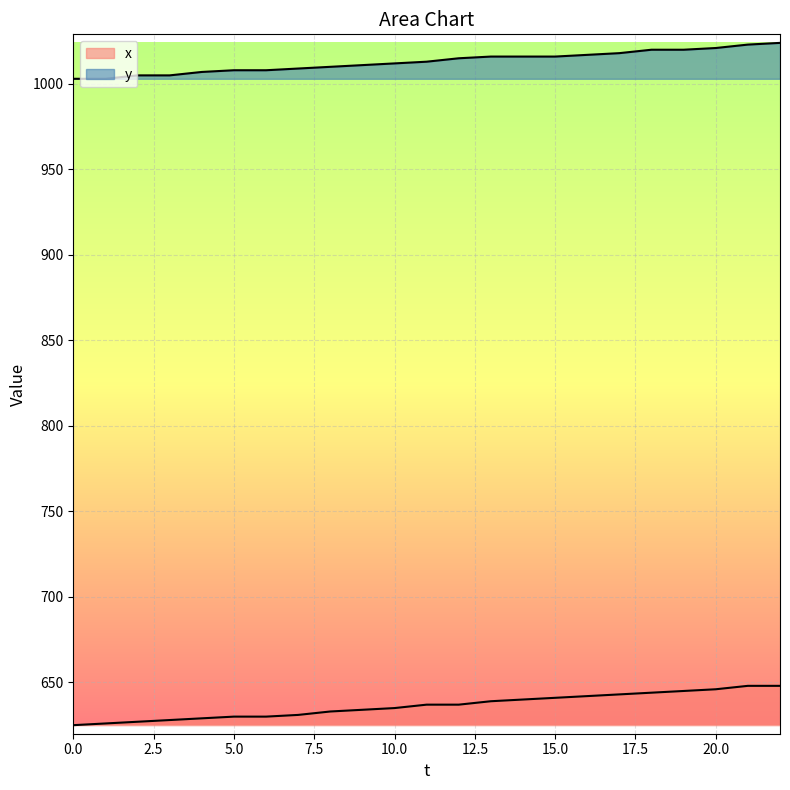

Is the value of y at 21 greater than the value of x at 4?

Yes